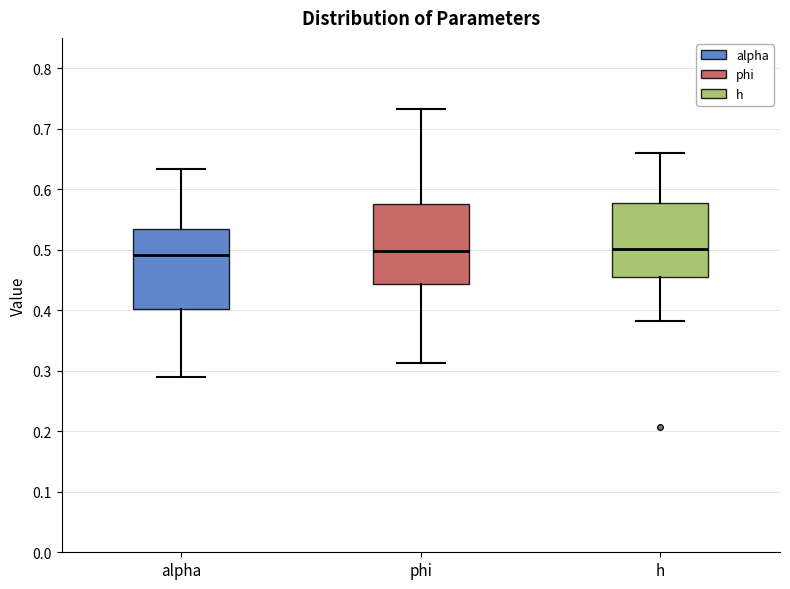

Reading left to right, read every box against the y-axis: the position of its median line, the range the box covers, and the ends of its whiskers. The values are not printed on the chart, so give them approximately, as read against the axis.

alpha: median 0.49, box 0.40 to 0.53, whiskers 0.29 to 0.63
phi: median 0.50, box 0.44 to 0.58, whiskers 0.31 to 0.73
h: median 0.50, box 0.46 to 0.58, whiskers 0.38 to 0.66